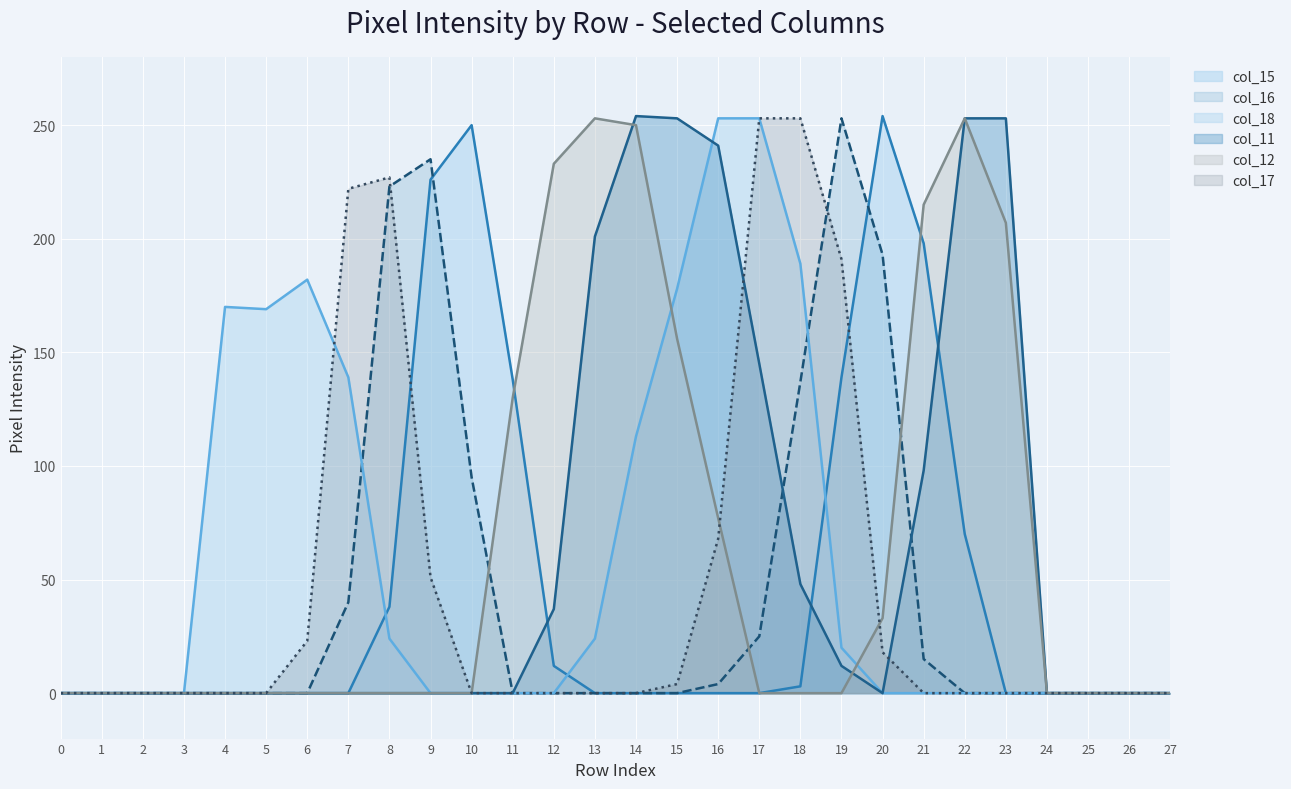

Does the chart display data point markers on the line(s)?

No